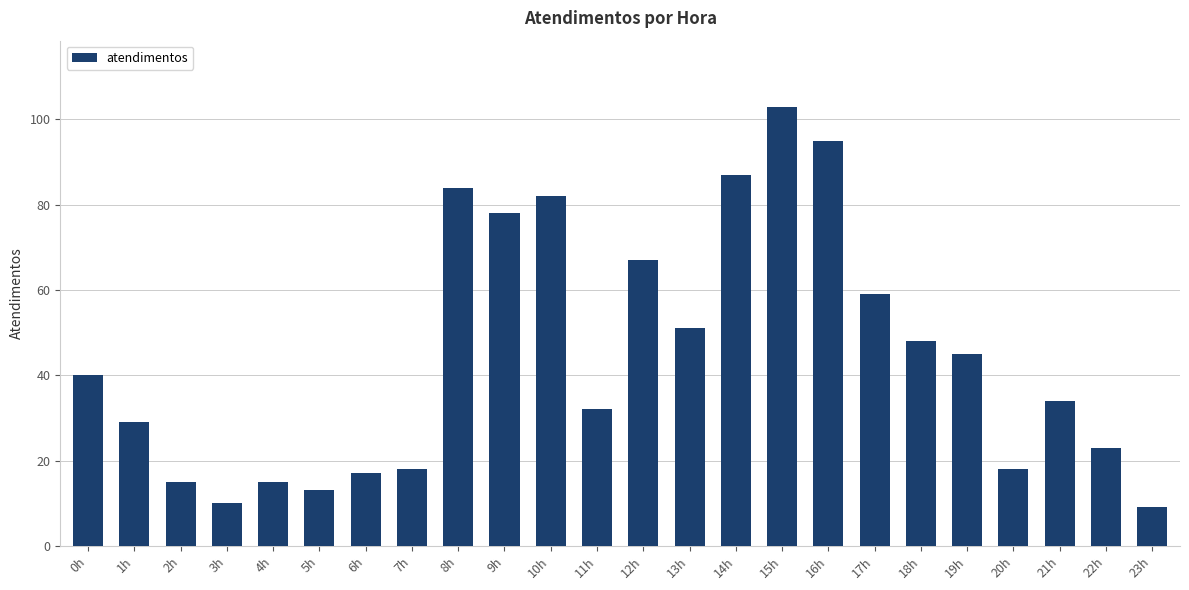

How many categories are shown in the chart?

24